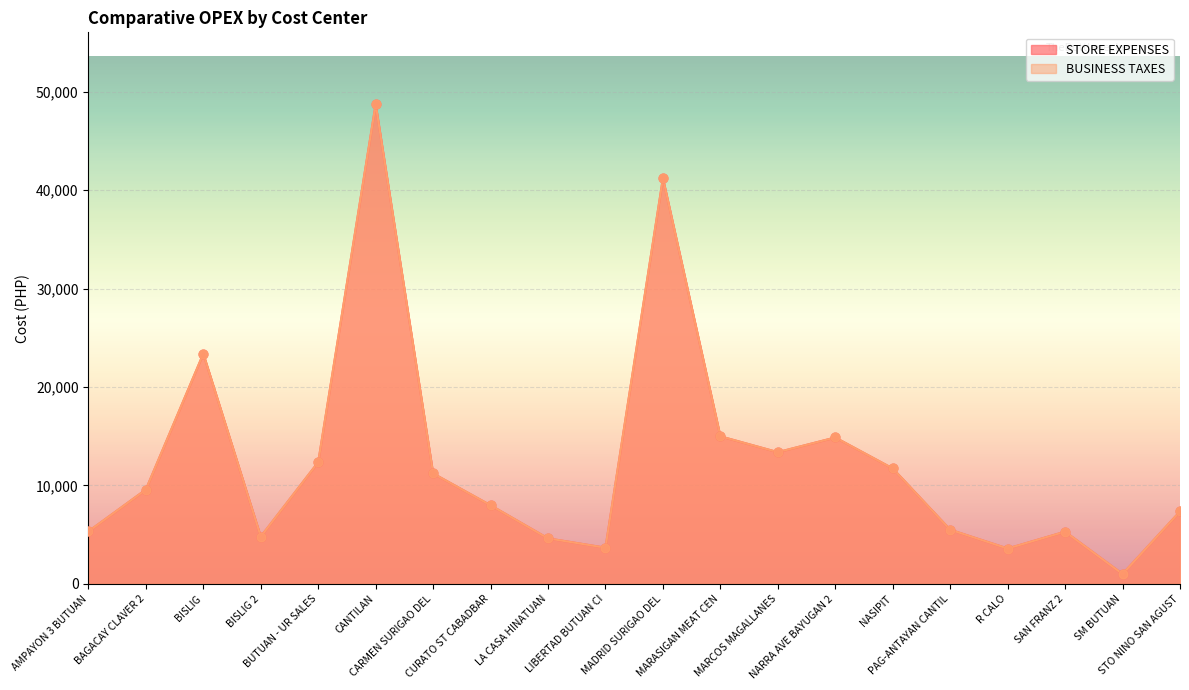

Which series contains the highest Y value?

STORE EXPENSES